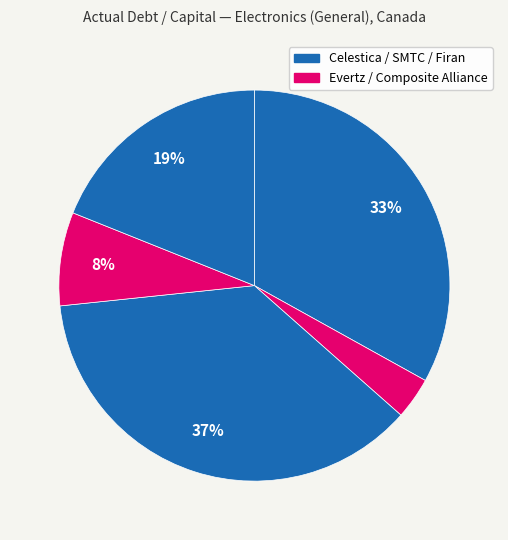

Count the number of slices in the pie.

5